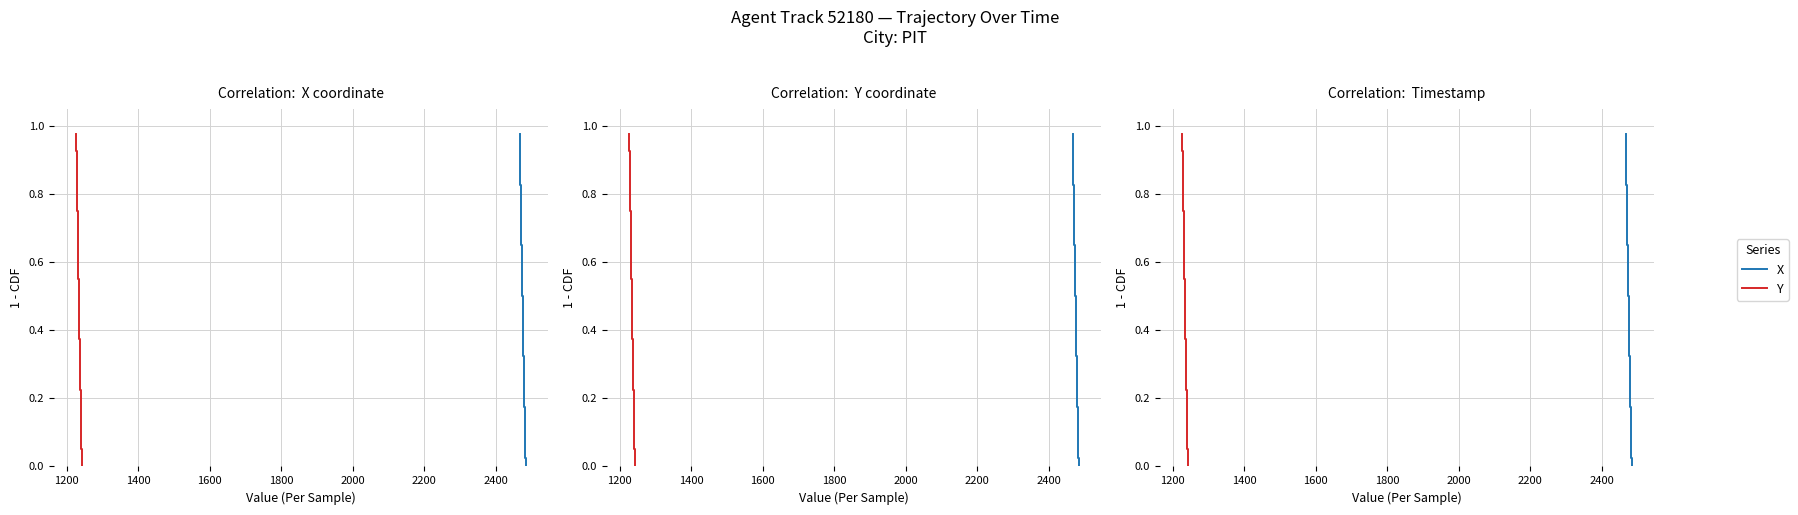

Reading left to right, list all the values displayed in this chart.

X: 1.0	0.9	0.9	0.9	0.9	0.8	0.8	0.8	0.8	0.8	0.7	0.7	0.7	0.7	0.6	0.6	0.6	0.6	0.5	0.5	0.5	0.4	0.4	0.4	0.4	0.3	0.3	0.3	0.3	0.2	0.2	0.2	0.2	0.2	0.1	0.1	0.1	0.1	0.0	0.0
Y: 1.0	0.9	0.9	0.9	0.9	0.8	0.8	0.8	0.8	0.8	0.7	0.7	0.7	0.7	0.6	0.6	0.6	0.6	0.5	0.5	0.5	0.4	0.4	0.4	0.4	0.3	0.3	0.3	0.3	0.2	0.2	0.2	0.2	0.2	0.1	0.1	0.1	0.1	0.0	0.0